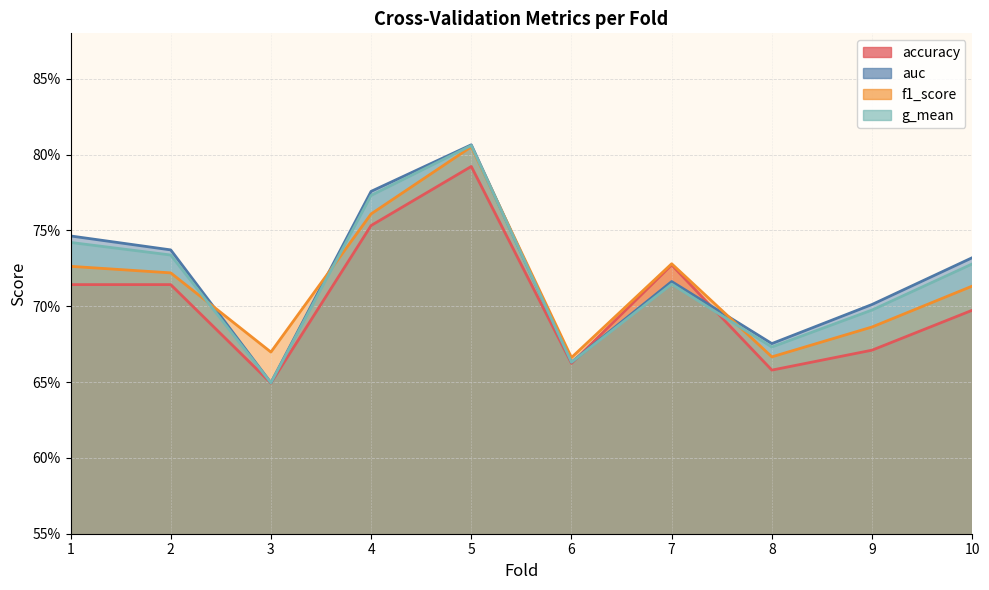

What is the minimum value for accuracy?

0.6